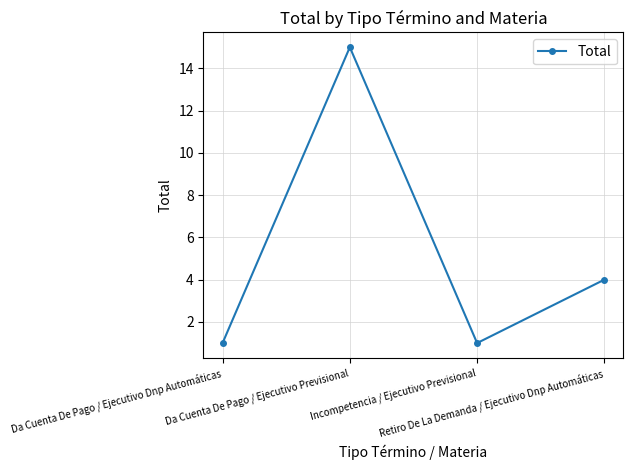

How many values are between 1 and 15?

4